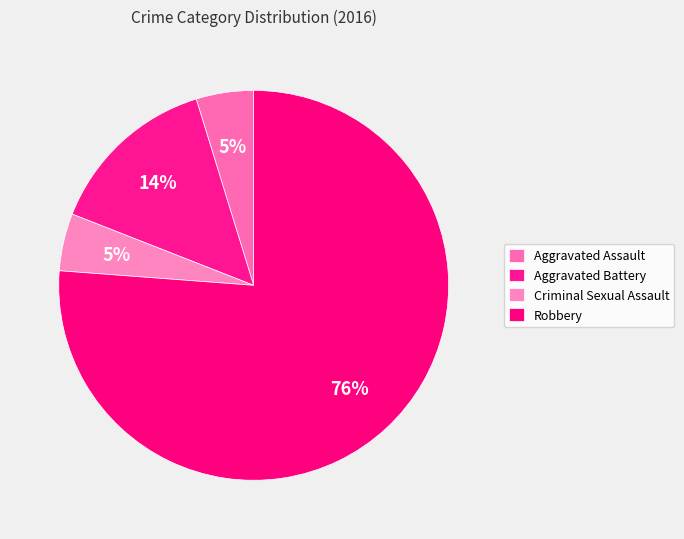

Is it true that Criminal Sexual Assault is 13% of the pie?

False